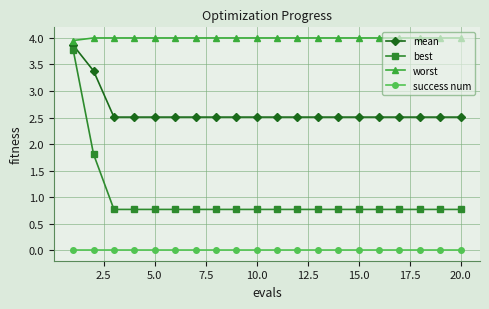

List the series in order of their peak value, highest first.

worst, mean, best, success num